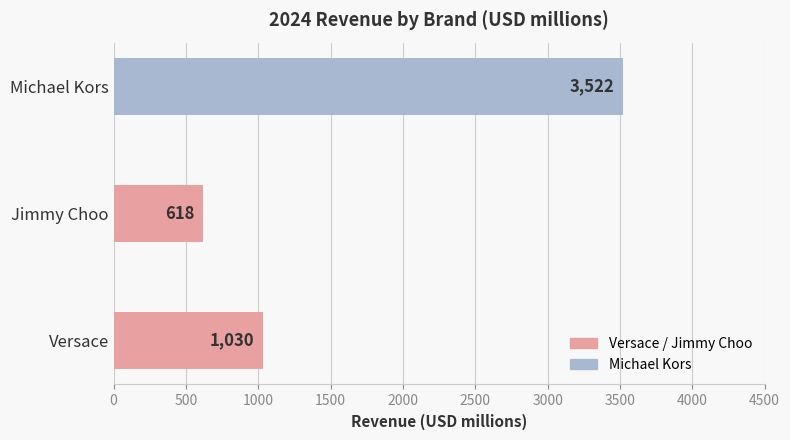

Reading top to bottom, extract all data points from this chart.

3522	618	1030